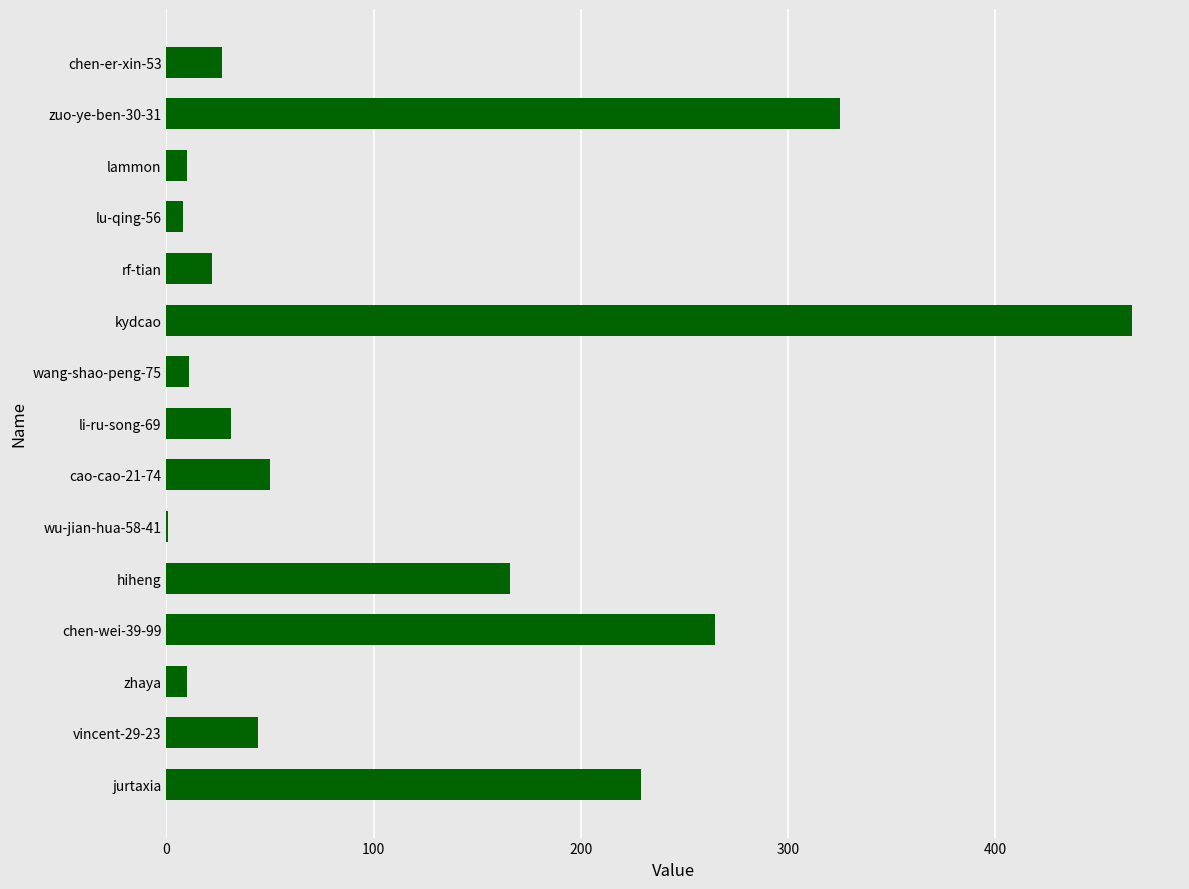

The value at zuo-ye-ben-30-31 is 507. True or false?

False